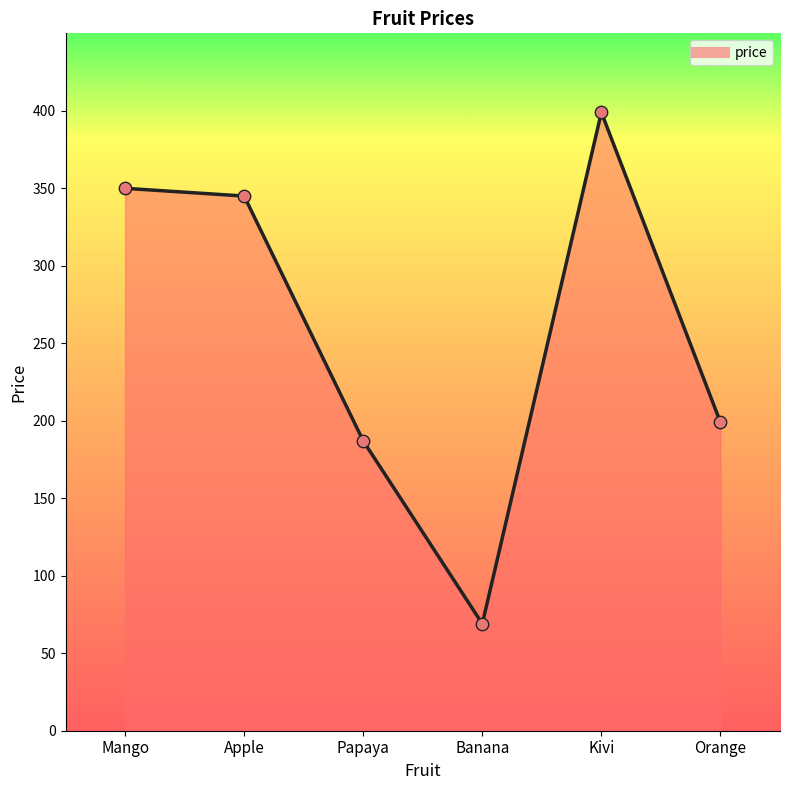

What is the change in value from Kivi to Orange?

-200